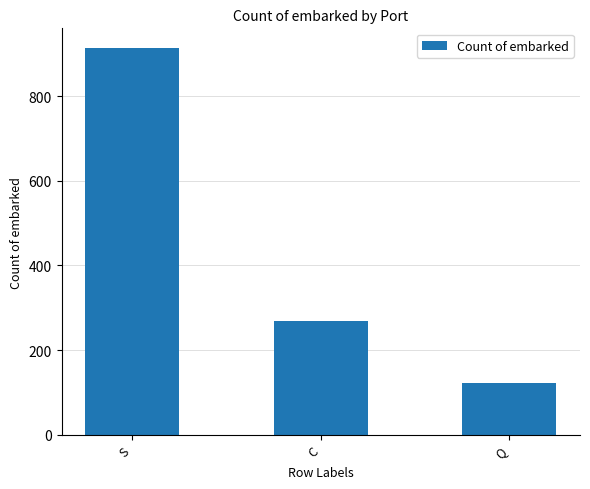

The value at S is 194. True or false?

False